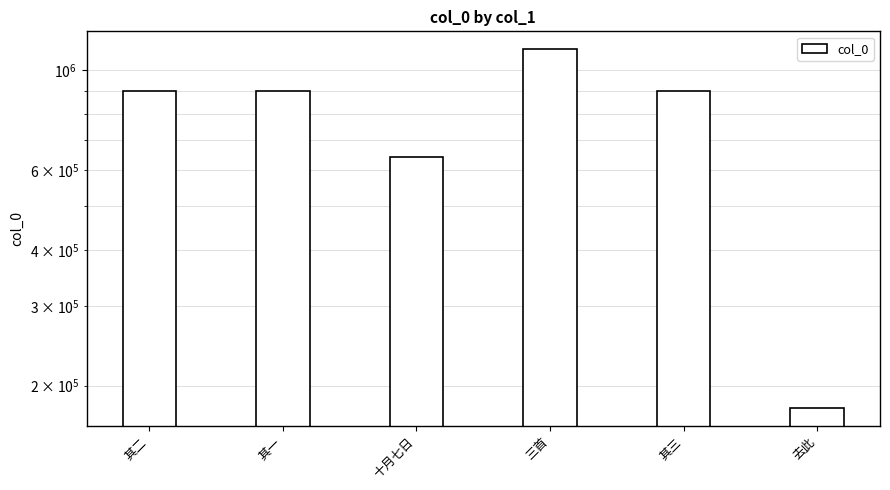

Are the bars grouped side by side (vs. stacked)?

No